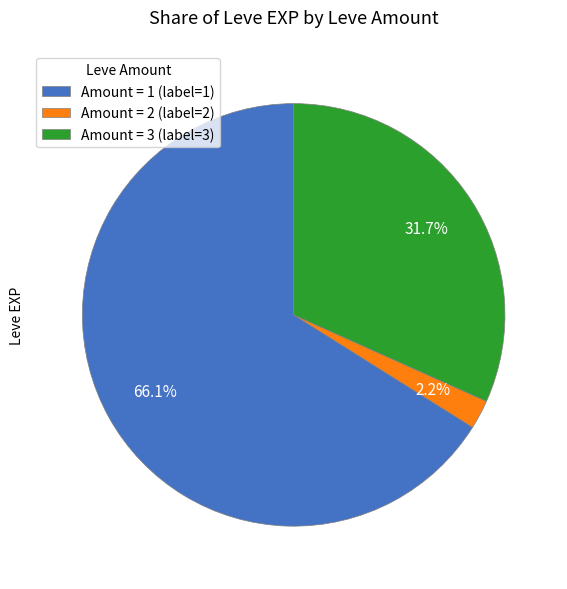

To the nearest percent, what is the difference between the largest and smallest slice percentages?

64%